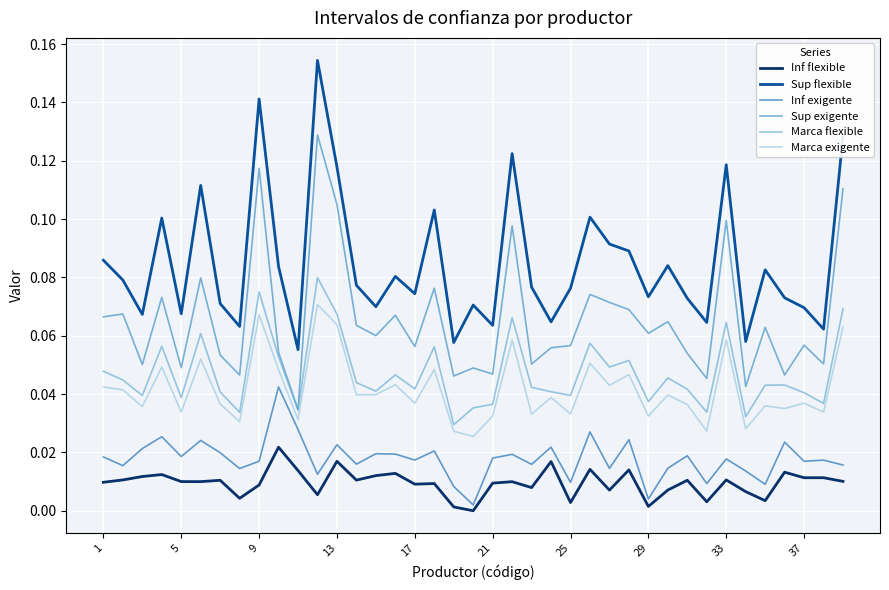

Which series has the widest spread of values?

Sup flexible